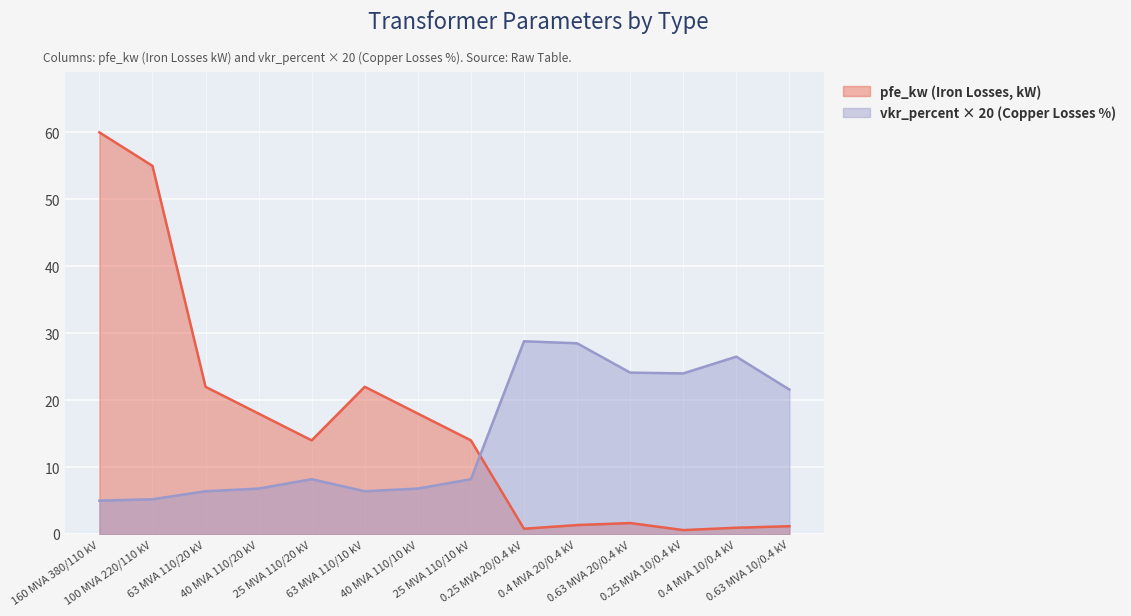

What are all the series names shown in the legend?

pfe_kw (Iron Losses, kW), vkr_percent × 20 (Copper Losses %)